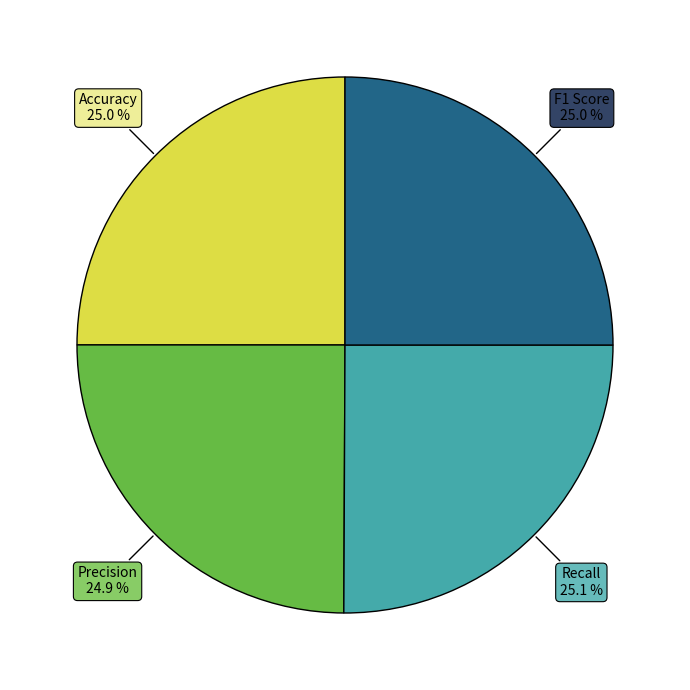

Does any single category account for the majority?

No